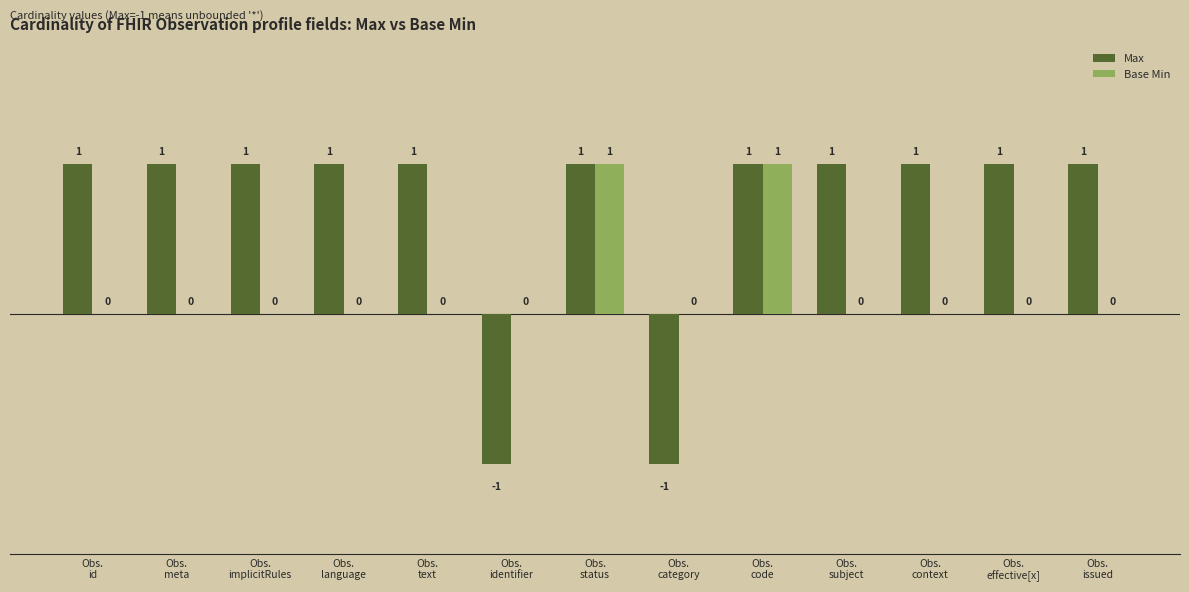

How many Base Min values are between 0 and 1?

13